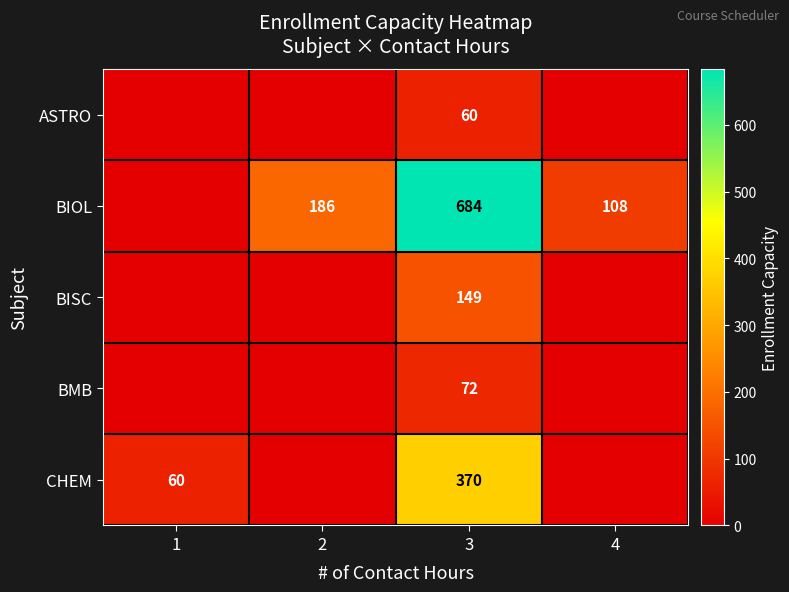

What is the difference between the BIOL values at 2 and 3?

498